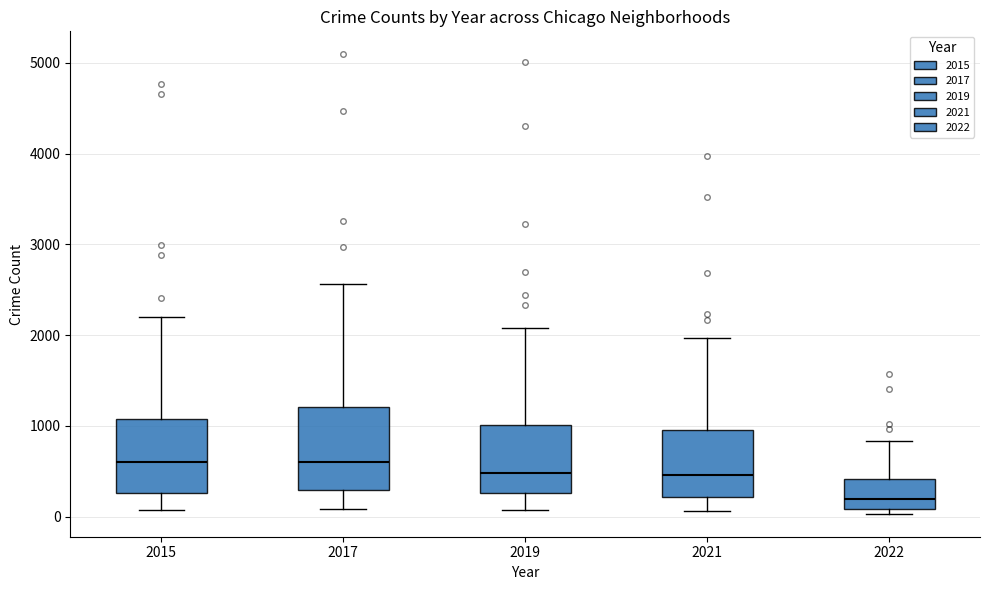

Where is the lower edge of the box at x = 2021 on the y-axis? The values are not printed on the chart, so give them approximately, as read against the axis.

200